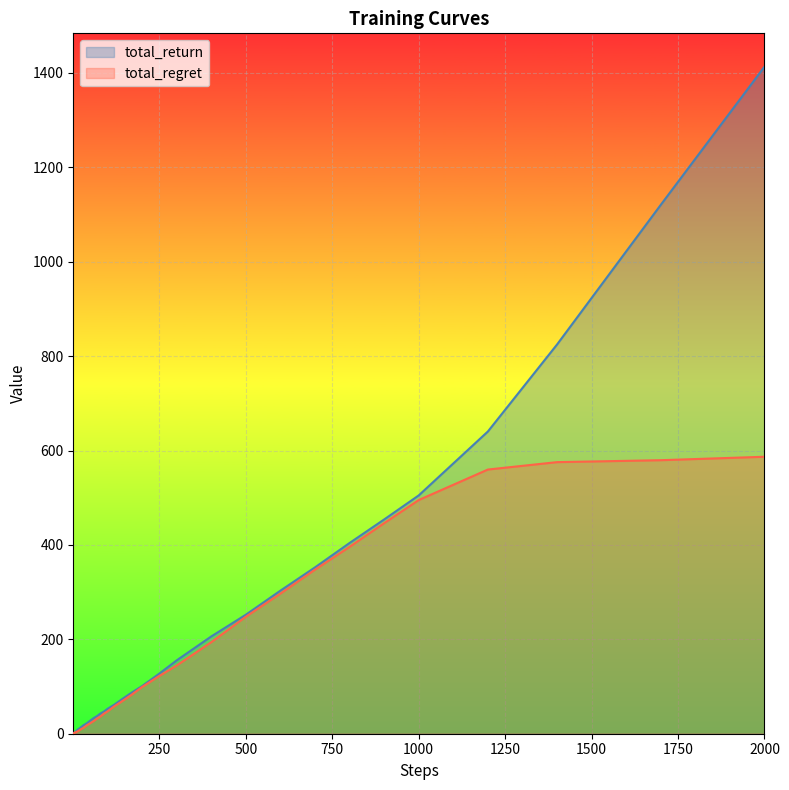

At how many categories does at least one series exceed 340?

8